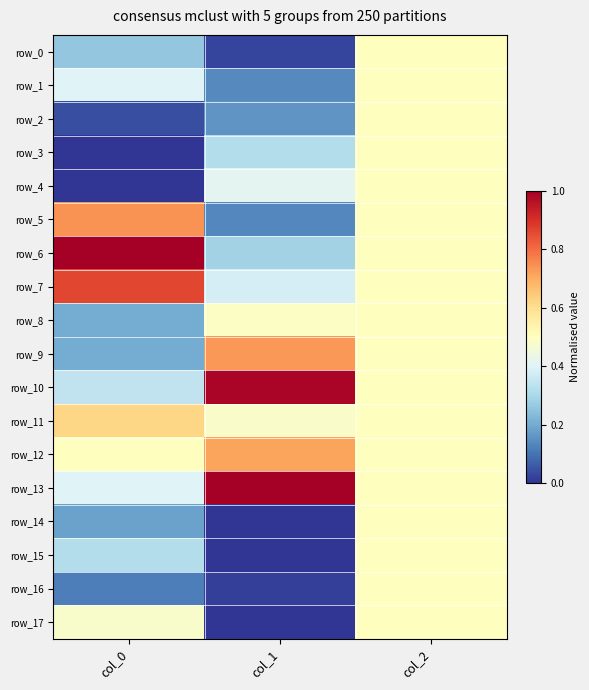

Which series changed the most between col_0 and col_2?

row_3